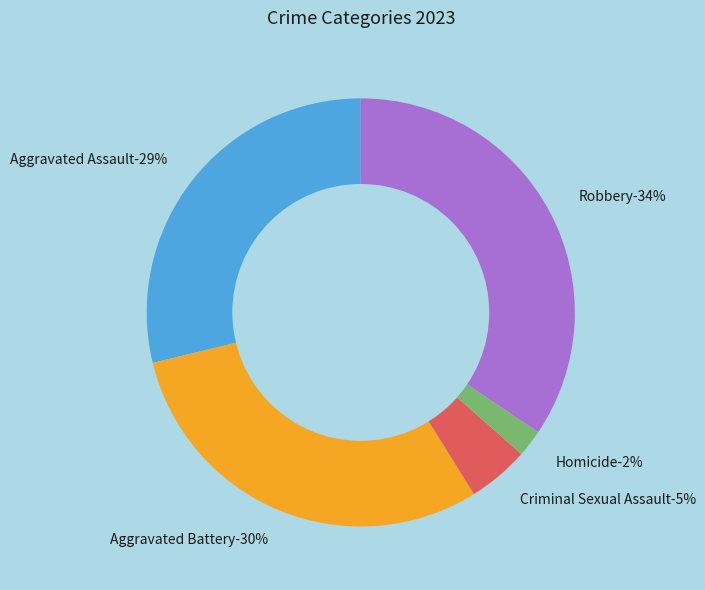

What is the ratio of the value at Aggravated Battery to the value at Homicide?

14.6